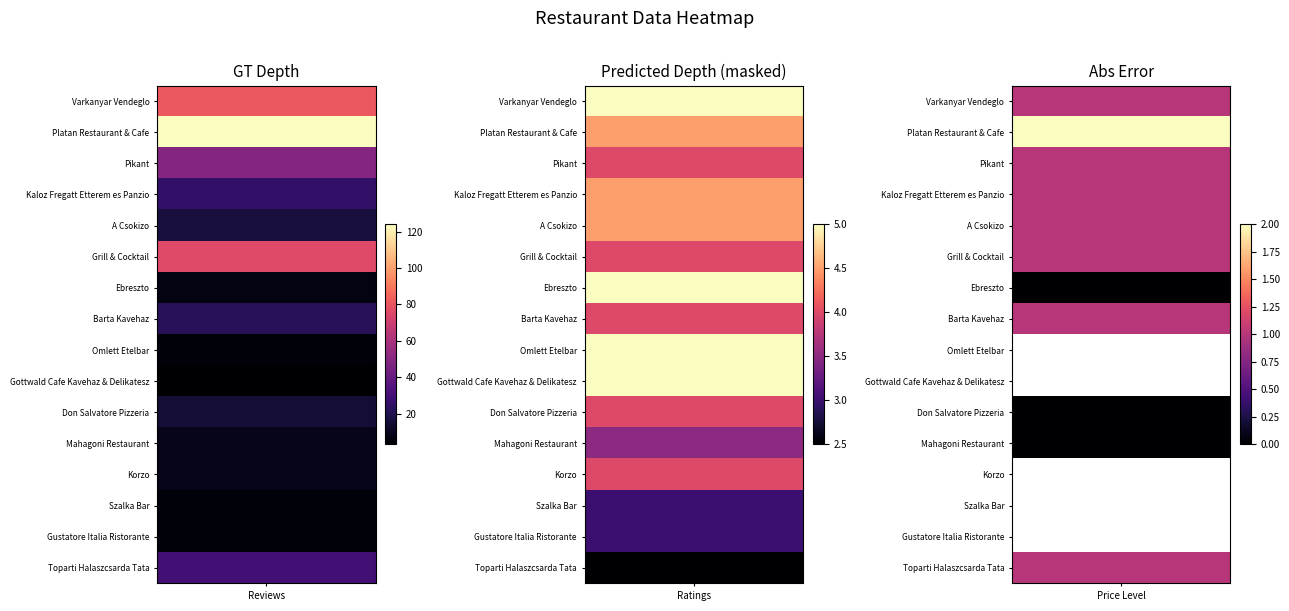

Rank the series at 11 from lowest to highest value.

ratings, reviews